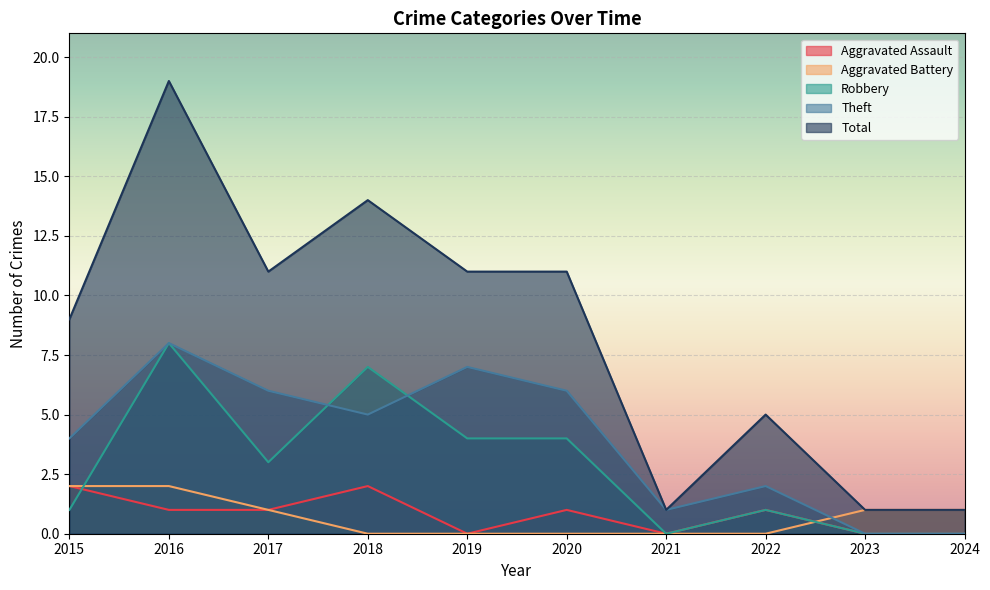

Reading left to right, list all the values displayed in this chart.

Aggravated Assault: 2015=2	2016=1	2017=1	2018=2	2019=0	2020=1	2021=0	2022=1	2023=0	2024=0
Aggravated Battery: 2015=2	2016=2	2017=1	2018=0	2019=0	2020=0	2021=0	2022=0	2023=1	2024=1
Robbery: 2015=1	2016=8	2017=3	2018=7	2019=4	2020=4	2021=0	2022=1	2023=0	2024=0
Theft: 2015=4	2016=8	2017=6	2018=5	2019=7	2020=6	2021=1	2022=2	2023=0	2024=0
Total: 2015=9	2016=19	2017=11	2018=14	2019=11	2020=11	2021=1	2022=5	2023=1	2024=1